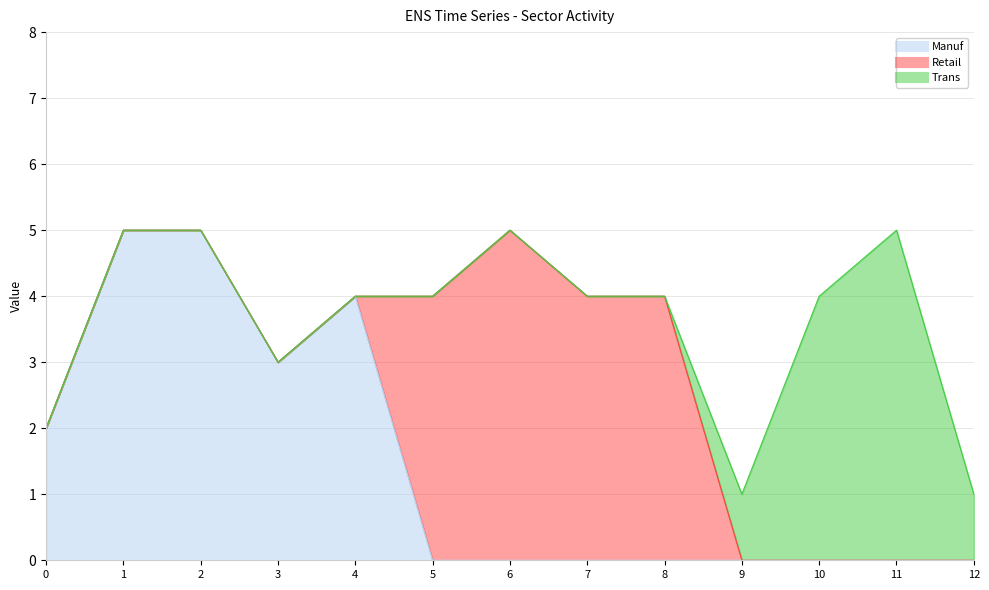

True or false: Trans has a value of 5 at 11.

True